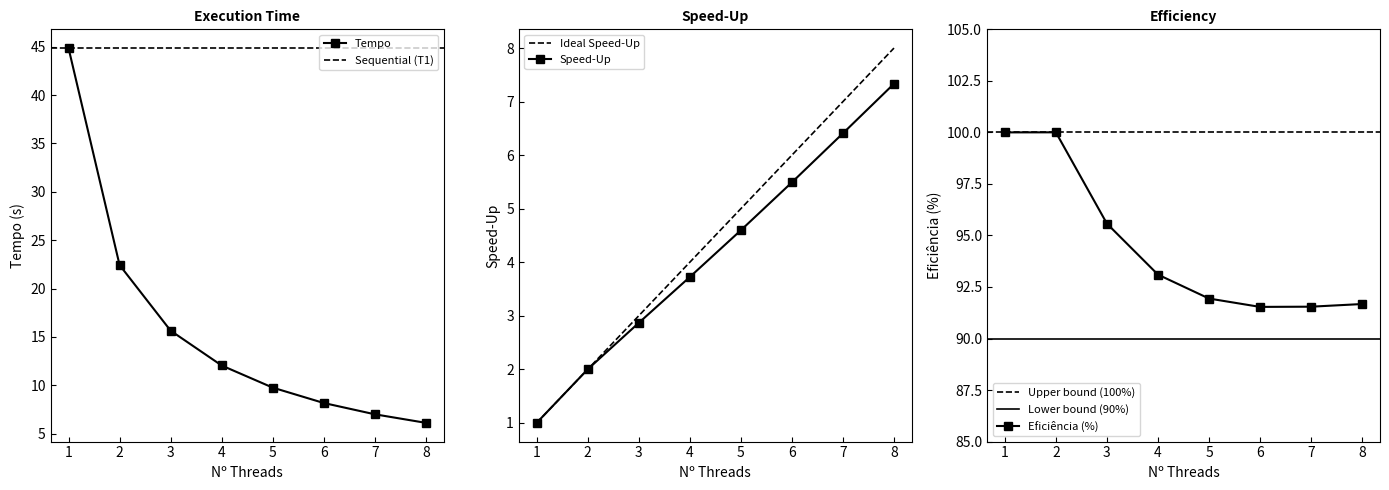

What is the value of the Eficiência (%) point at the 2nd from the left?

100.0